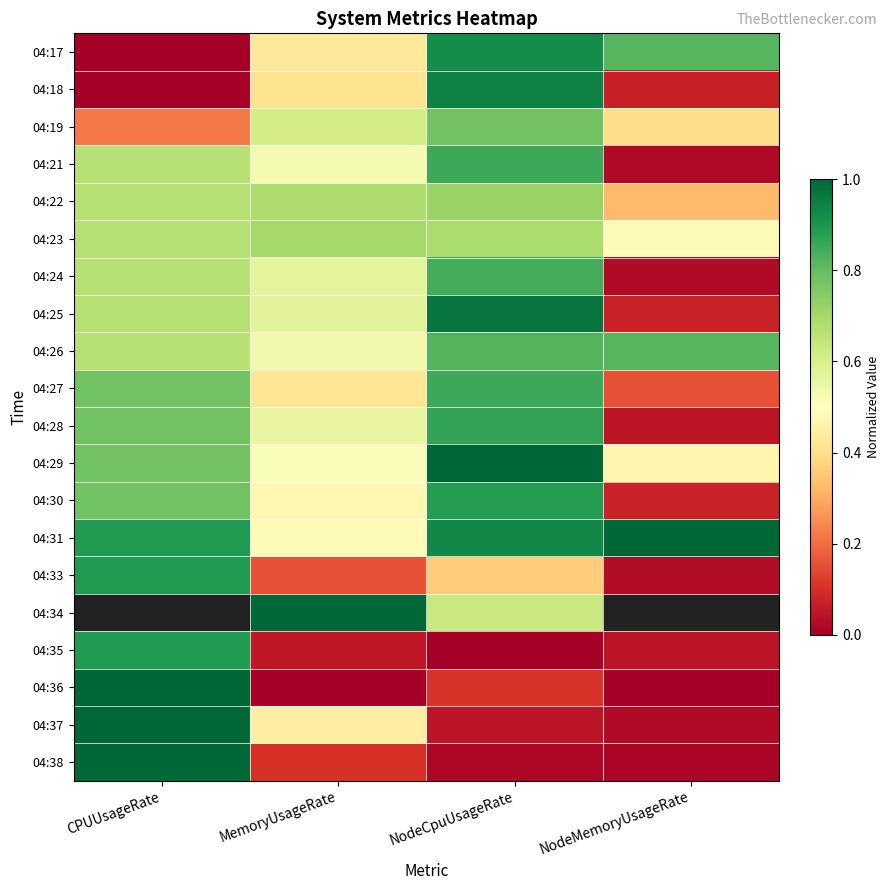

What is the difference between the maximum and second lowest values in the 04:28 series?

0.3